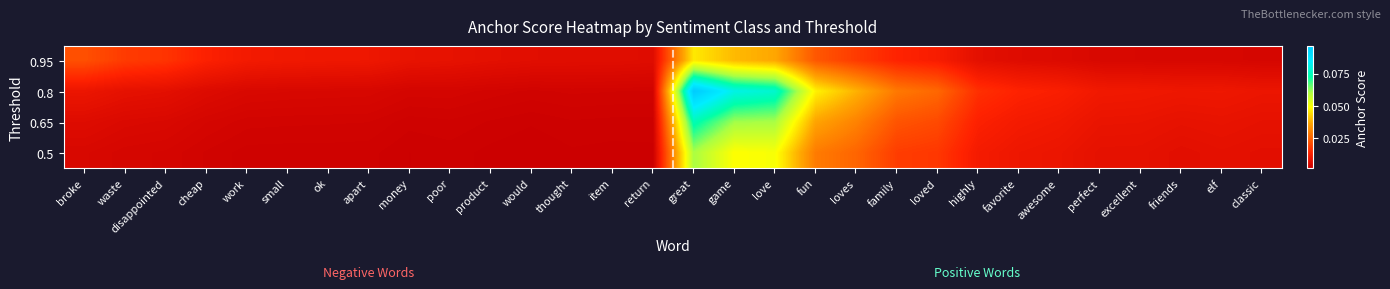

At which category is the sum across all series the highest?

great